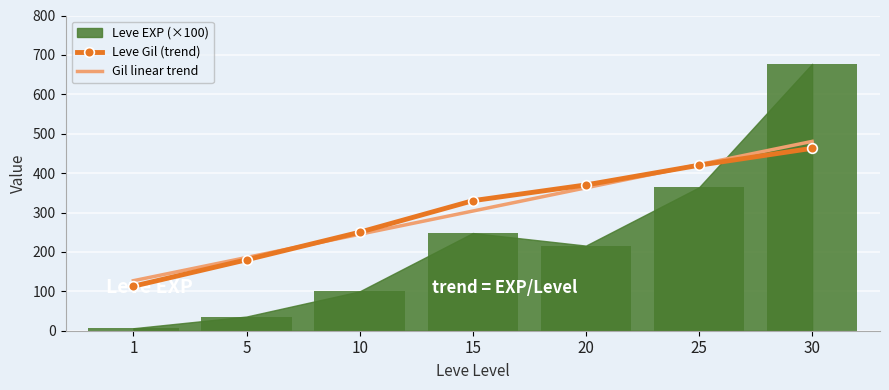

How many values in the Gil linear trend series are below 303?

3